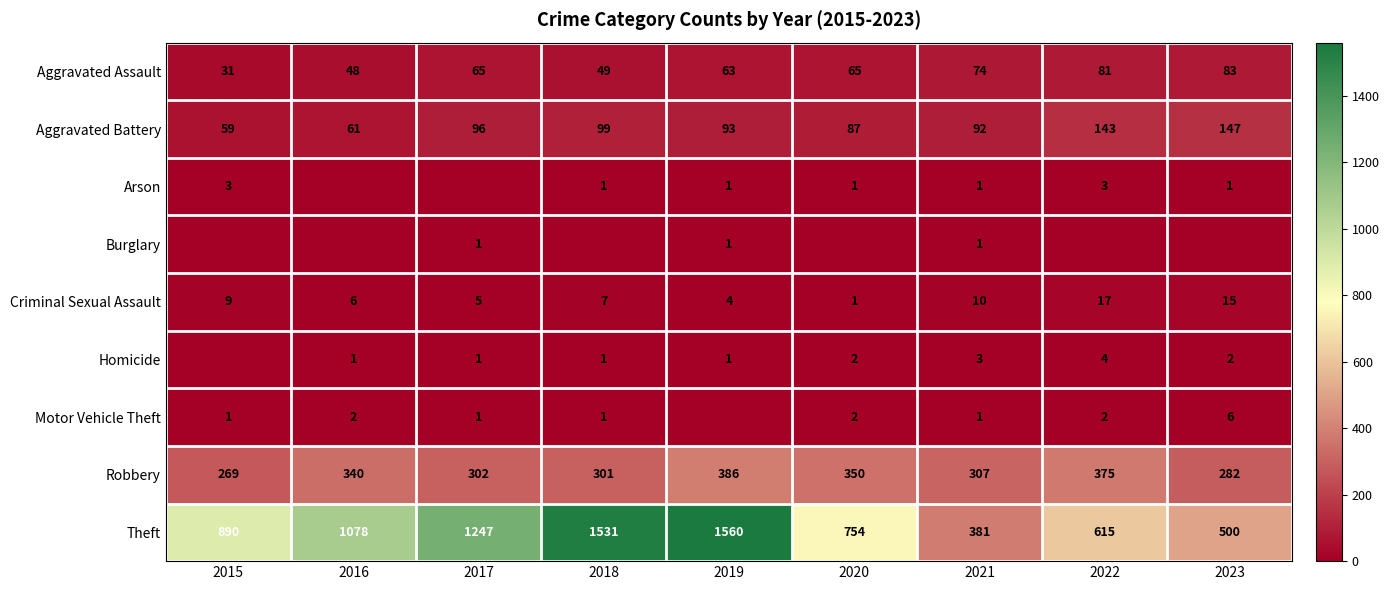

Which has a higher value, 2017 or 2015?

2017